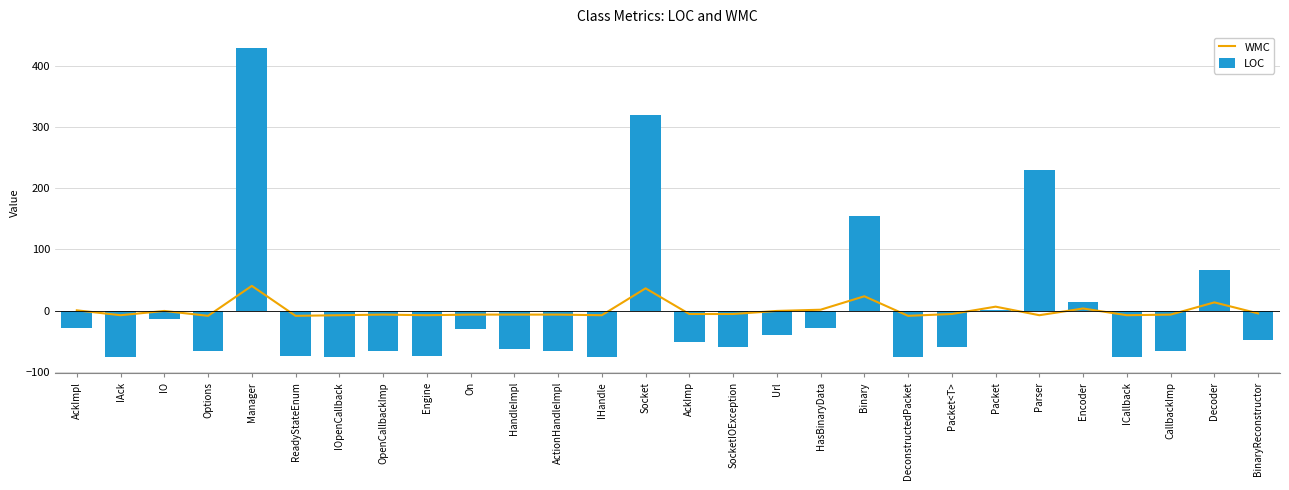

Rank the series at BinaryReconstructor from lowest to highest value.

LOC, WMC